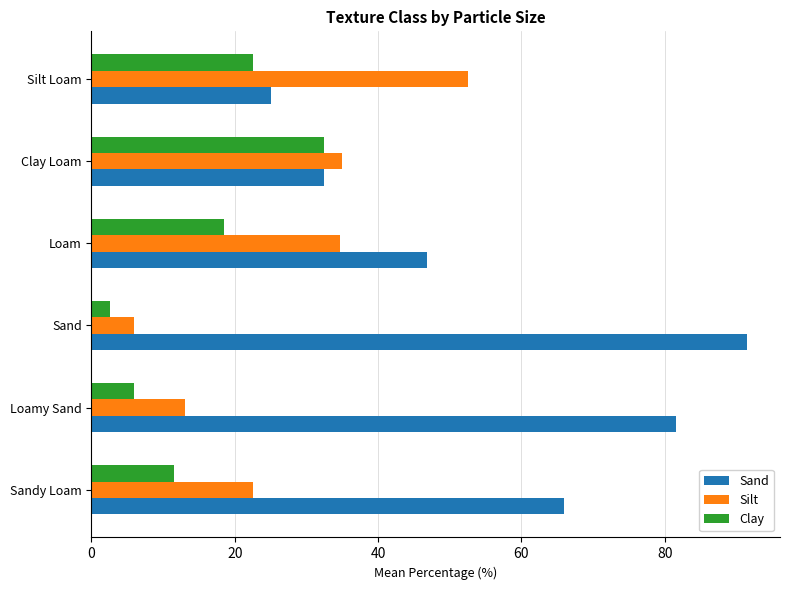

At Sandy Loam, list the series in order from largest to smallest.

Sand, Silt, Clay